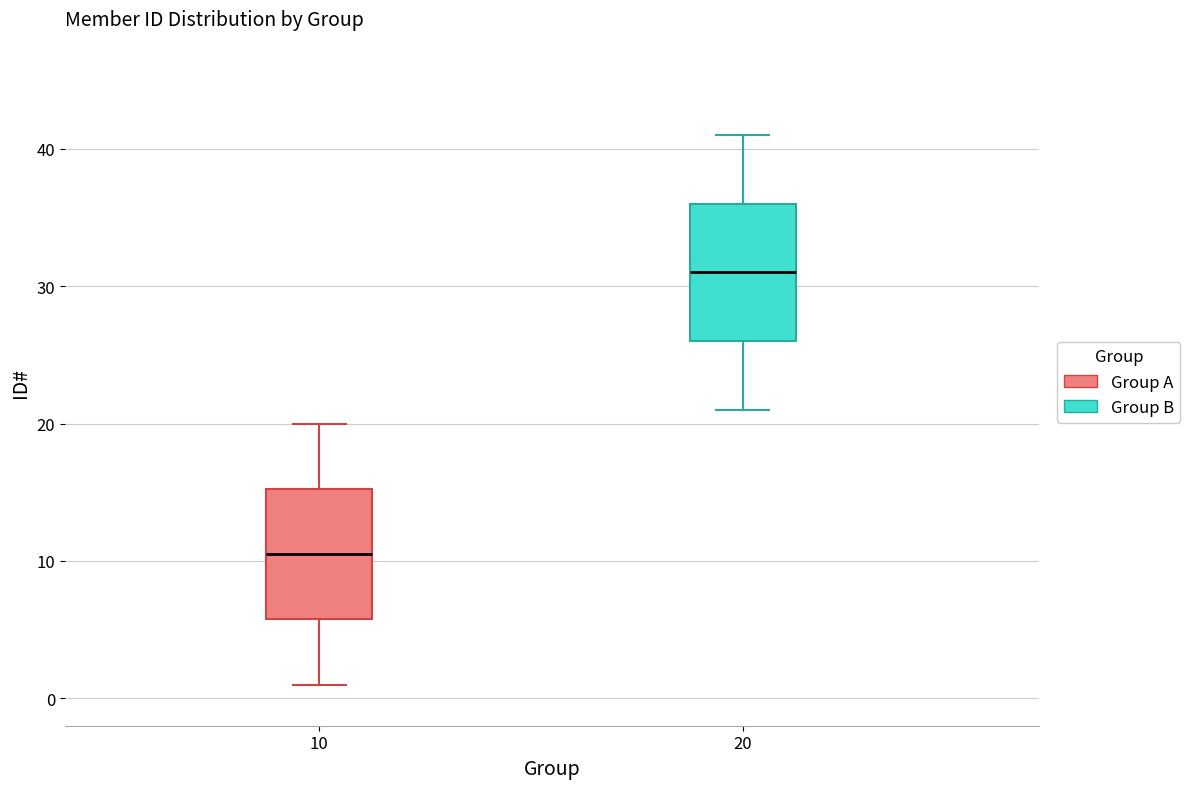

Where does the median line of the box at x = 20 sit on the y-axis? The values are not printed on the chart, so give them approximately, as read against the axis.

31